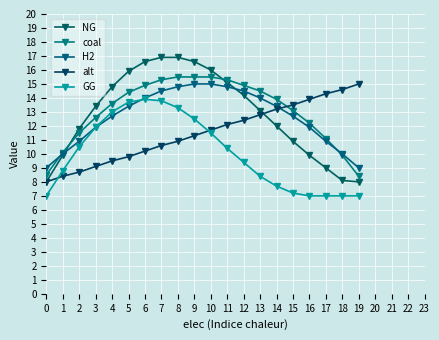

What is the sum of the alt values at 16 and 3?

23.0